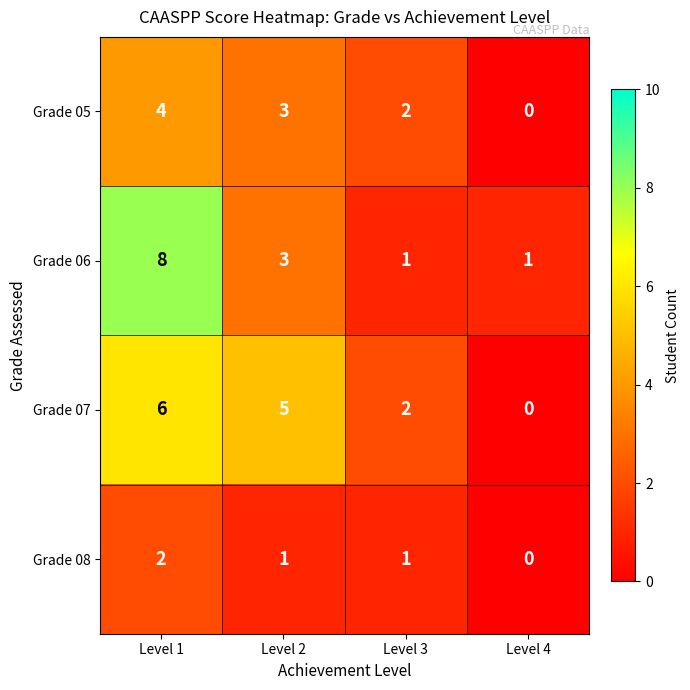

The Grade 05 series shows 7 at Level 1. True or false?

False